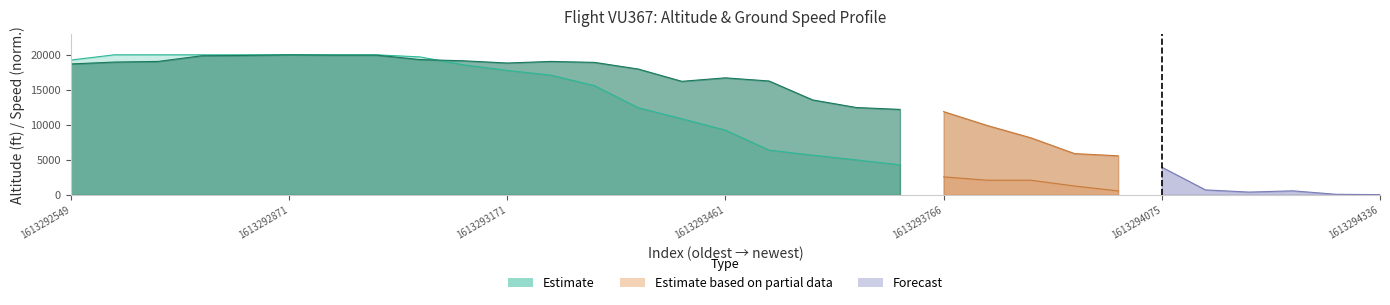

What is the value of the ground_speed point at the 26th from the left?

88